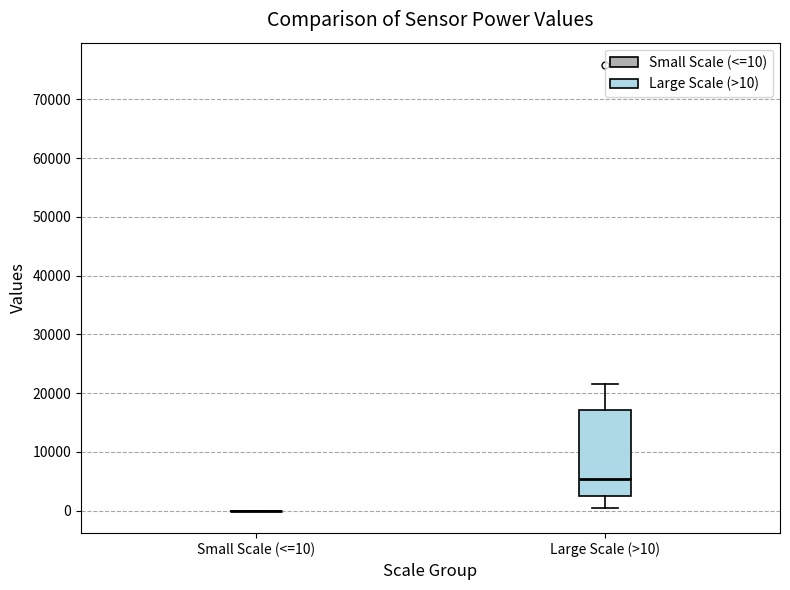

Which box is the tallest, from its lower edge to its upper edge?

Large Scale (>10)